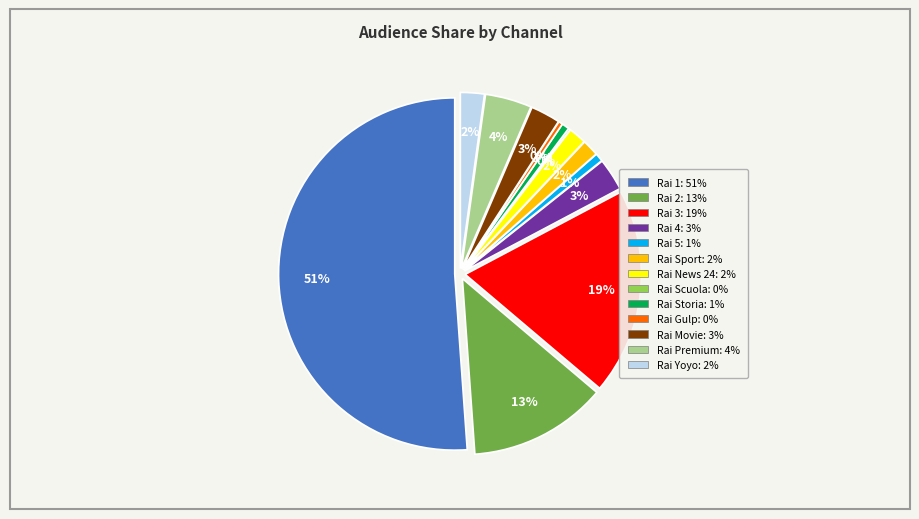

To the nearest percent, what percentage of the pie is Rai 4?

3%